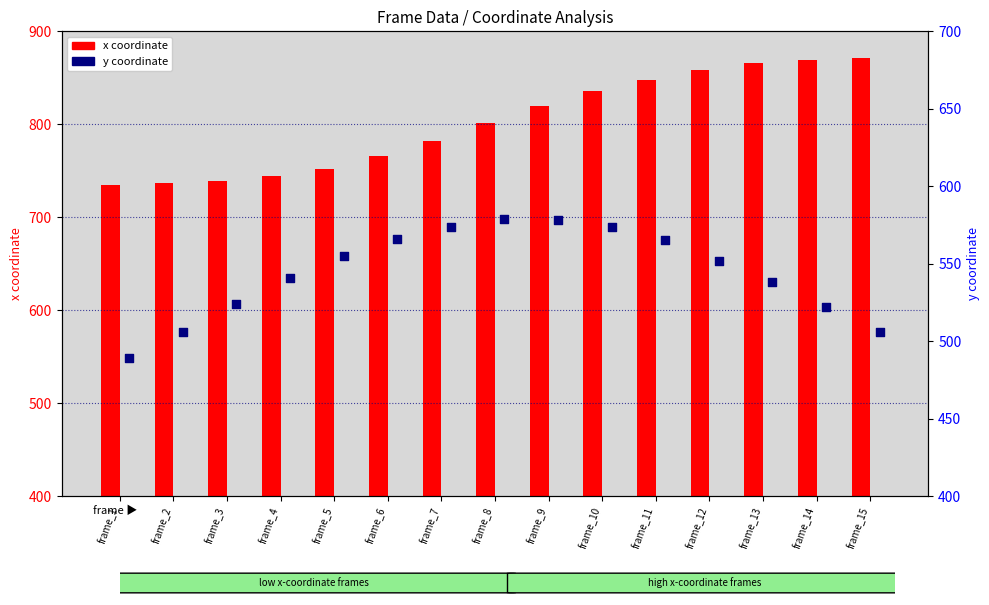

Which series has the largest total across all categories?

x coordinate